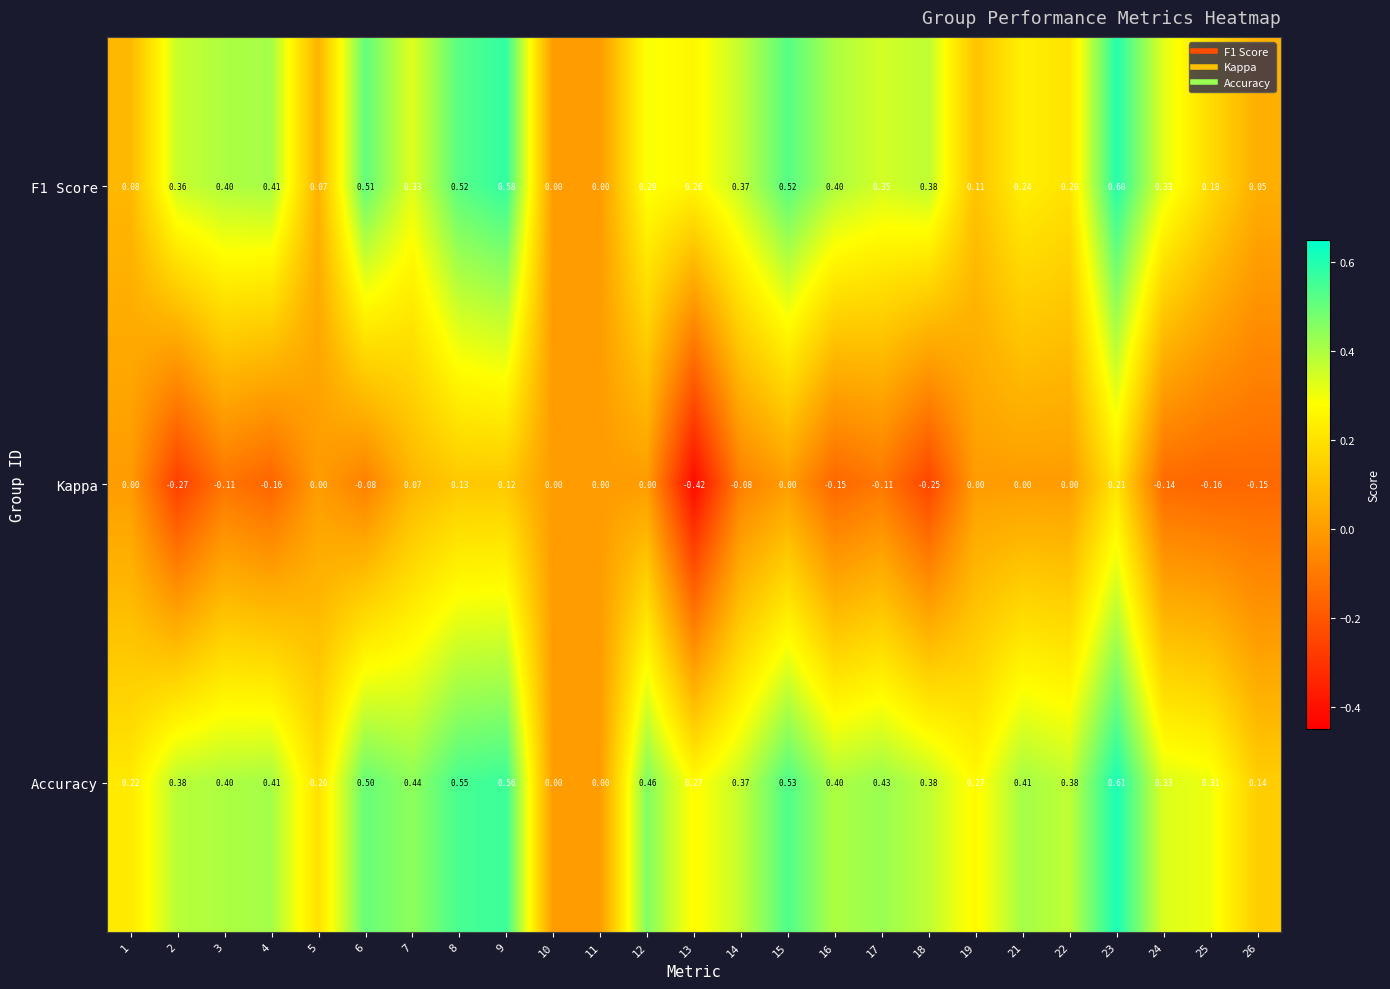

Which series changed the most between 6 and 10?

F1 Score